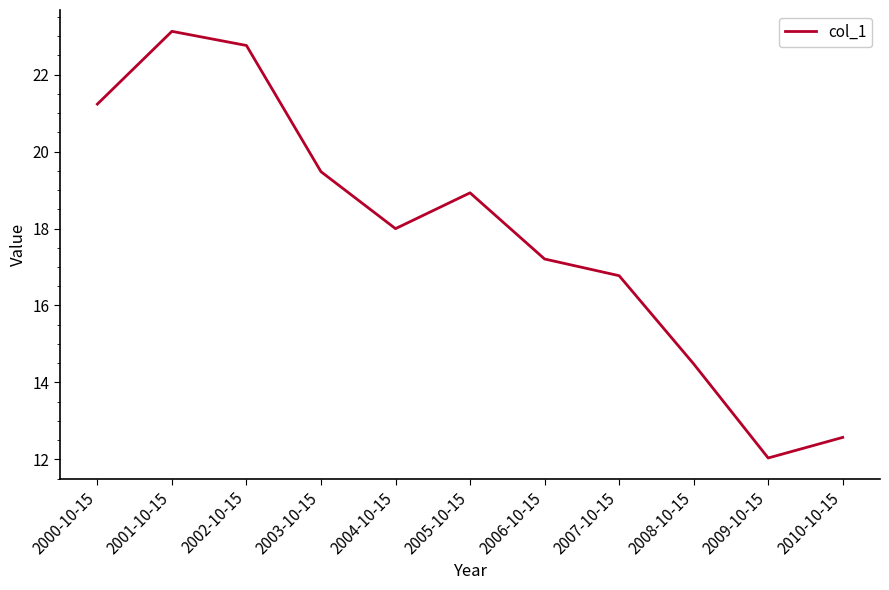

List the labels in order of value, smallest first.

2009-10-15, 2010-10-15, 2008-10-15, 2007-10-15, 2006-10-15, 2004-10-15, 2005-10-15, 2003-10-15, 2000-10-15, 2002-10-15, 2001-10-15